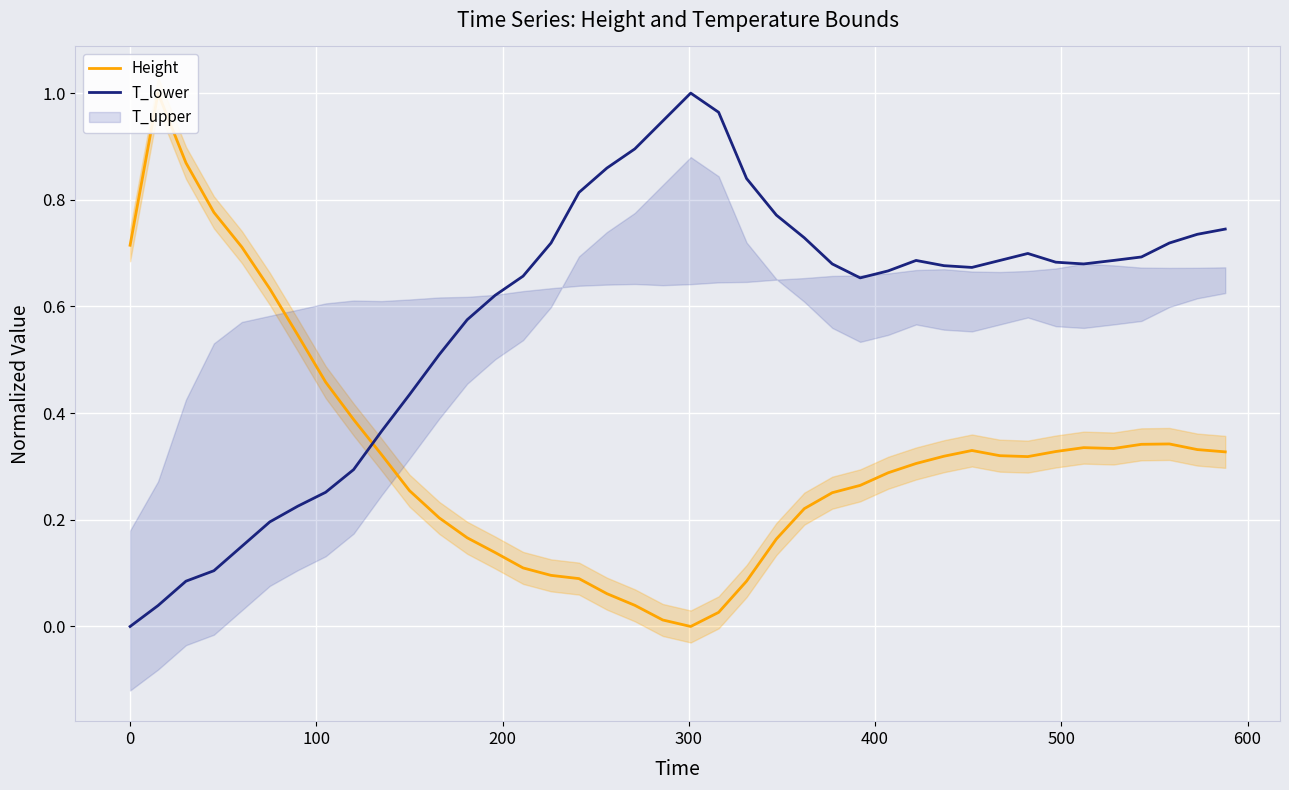

The Height series shows 0.1 at 17. True or false?

False